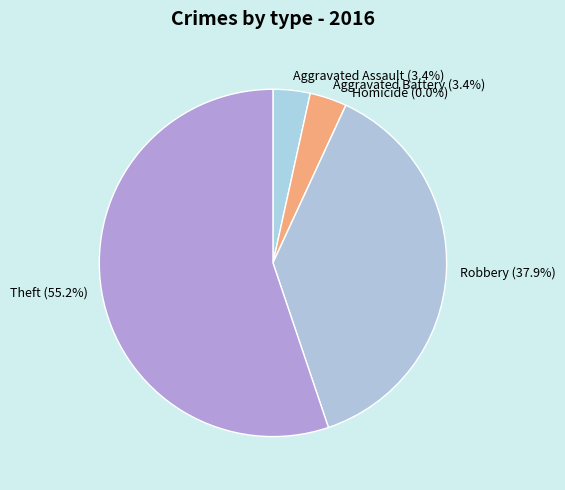

What percentage is the Theft slice, to the nearest percent?

55%